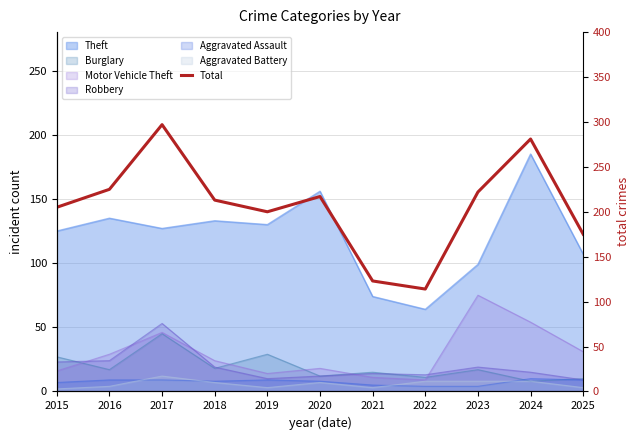

List the labels in order of value, largest first.

2017, 2024, 2016, 2023, 2020, 2018, 2015, 2019, 2025, 2021, 2022